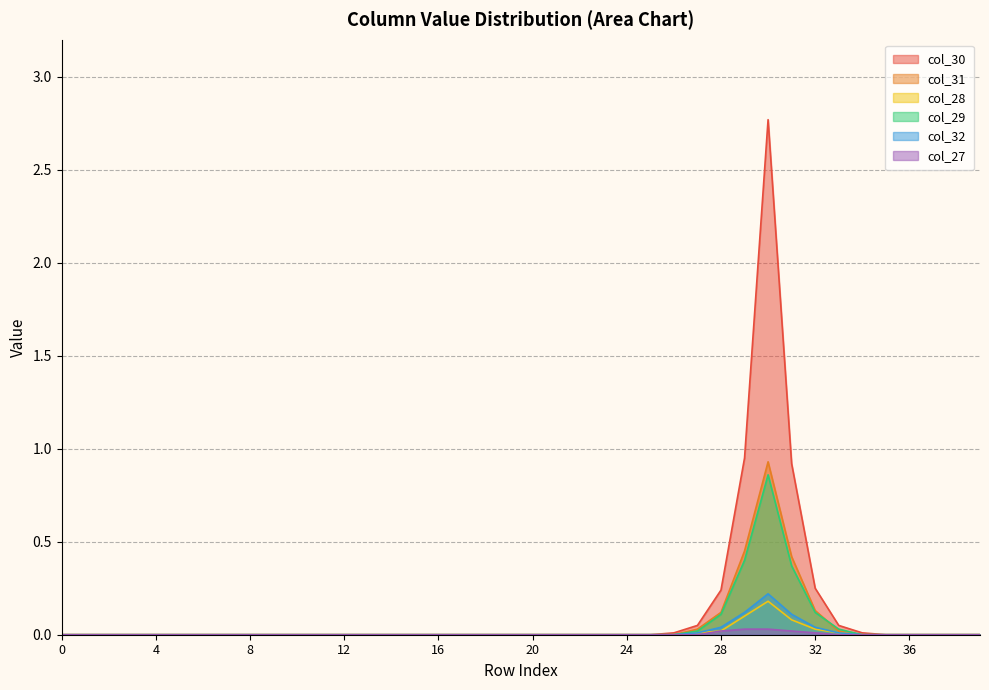

What are all the series names shown in the legend?

col_30, col_31, col_28, col_29, col_32, col_27